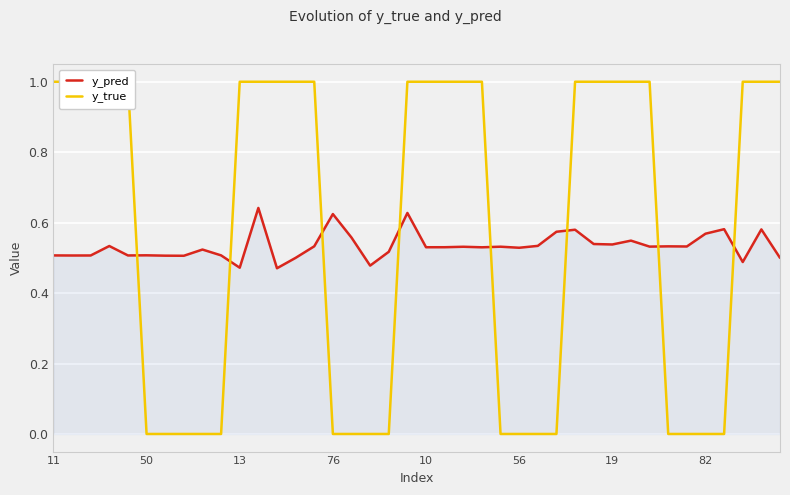

True or false: y_true and y_pred intersect in this chart.

True